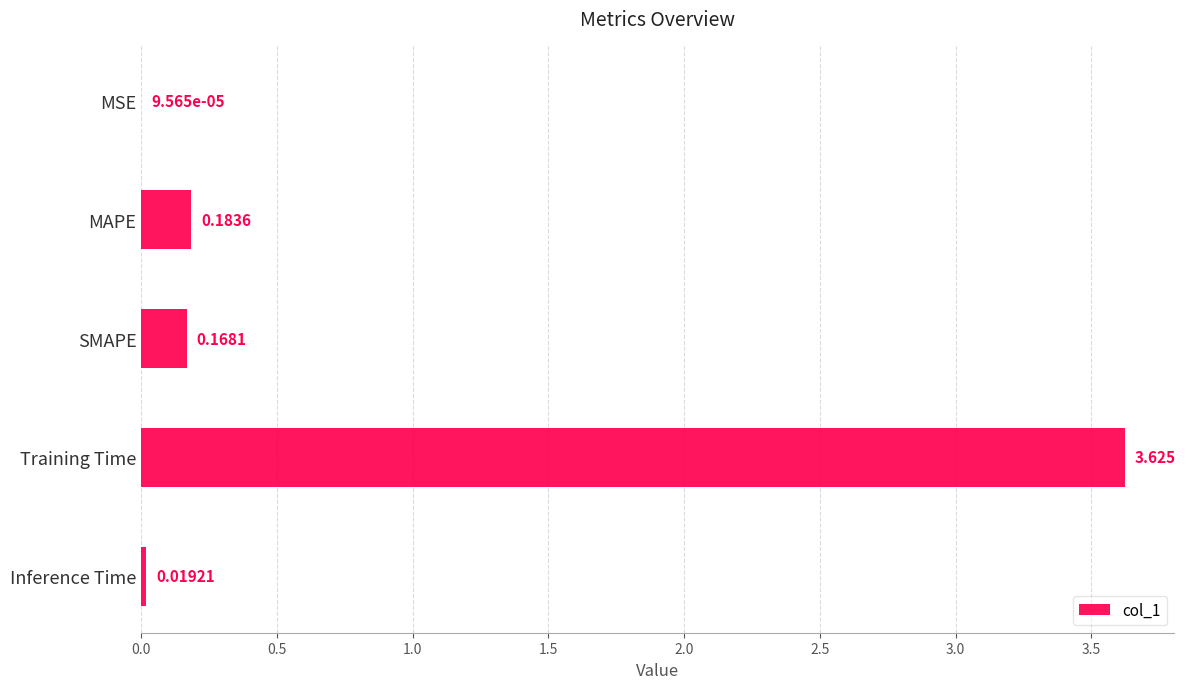

Are the bars horizontal?

Yes